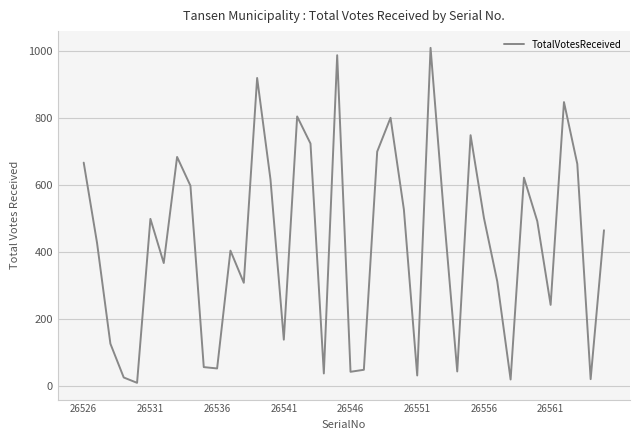

What is the difference between the maximum and minimum values?

1001